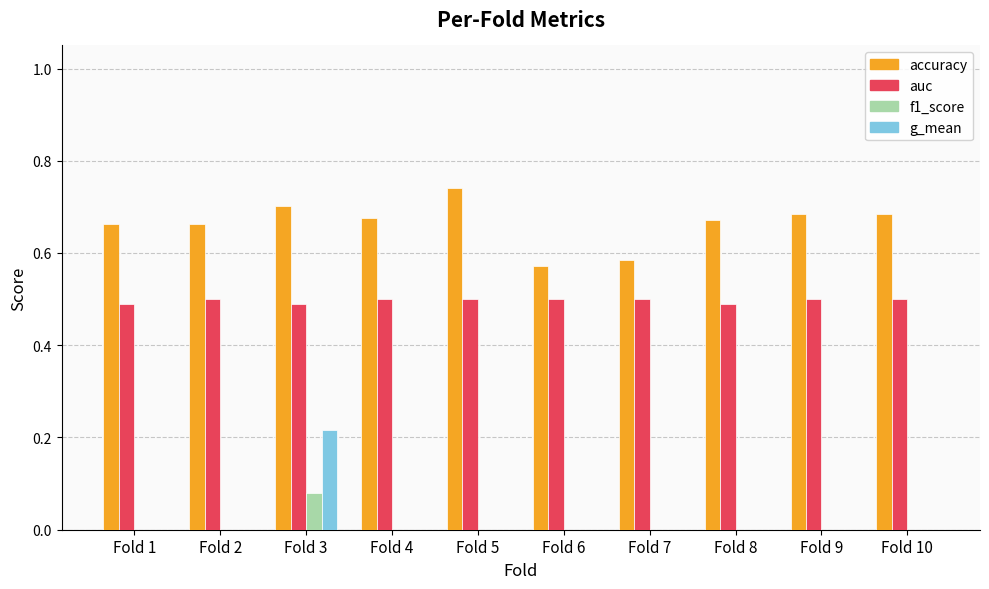

What is the sum of the auc values at Fold 2 and Fold 10?

1.0